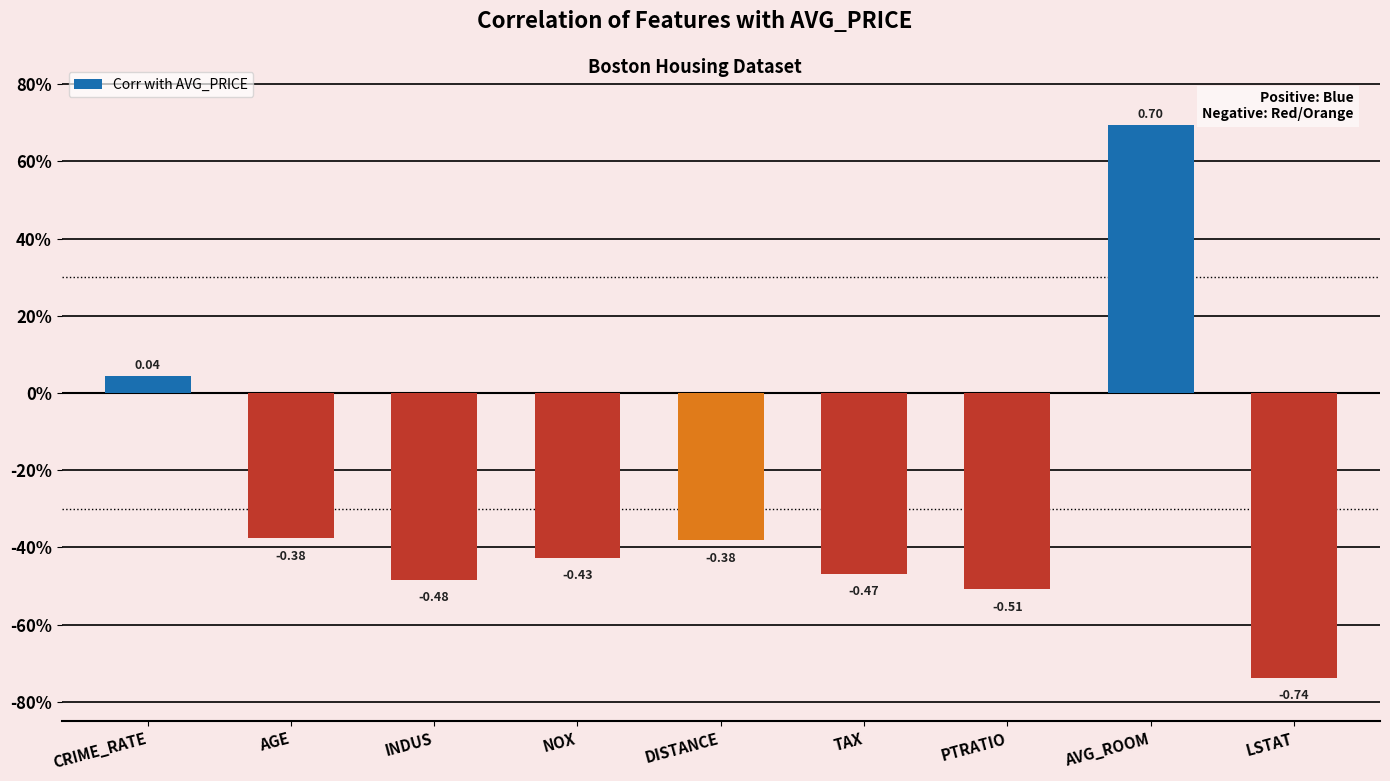

What is the change in value from CRIME_RATE to NOX?

-0.5